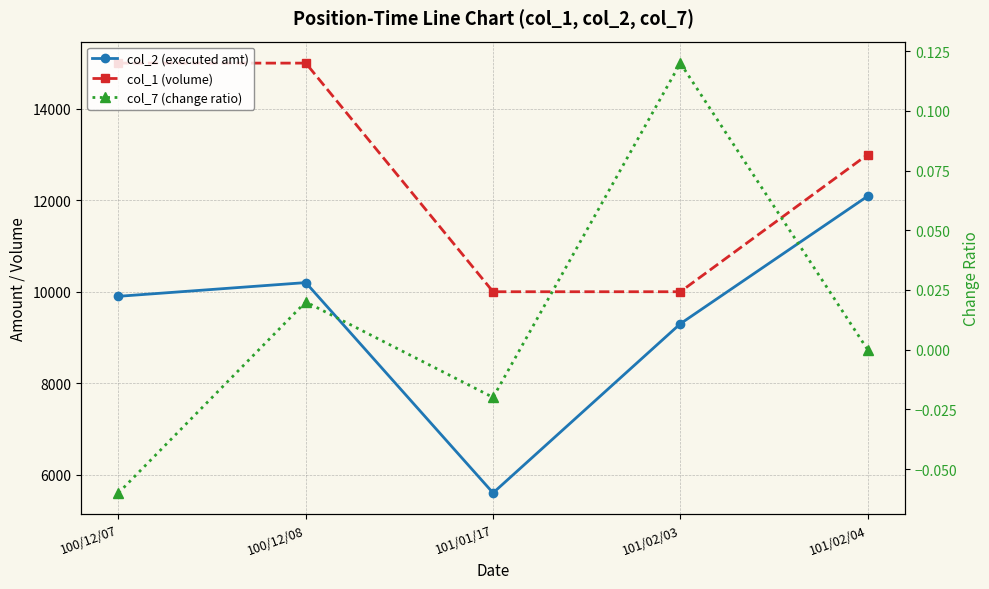

What is the label of the 2nd point from the right?

101/02/03